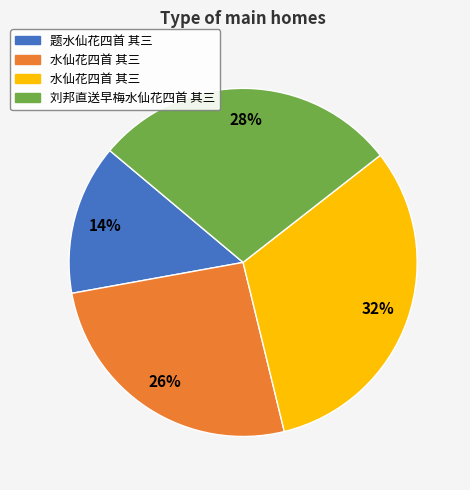

Does any single category account for the majority?

No